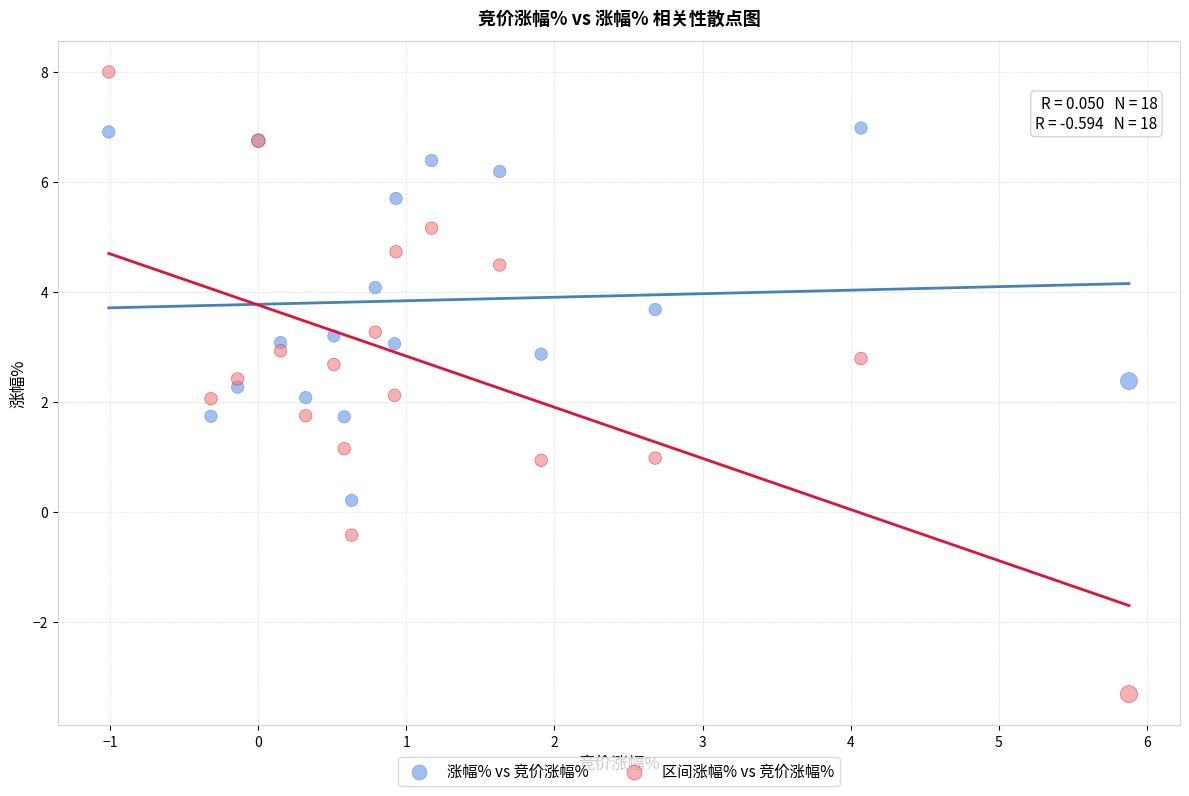

Which series contains the lowest Y value?

区间涨幅% vs 竞价涨幅%